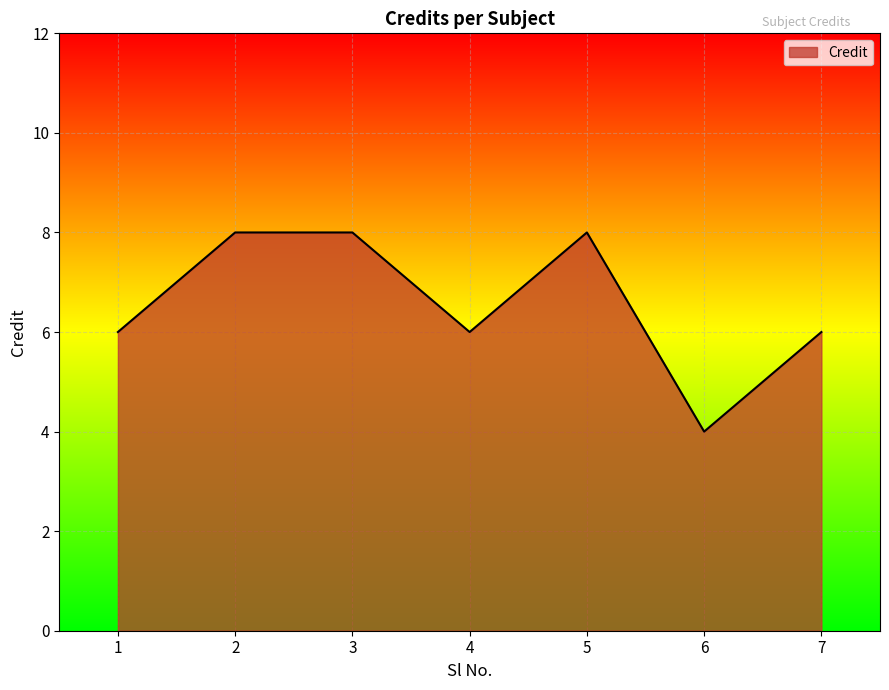

What is the ratio of the value at 4 to the value at 3?

0.8